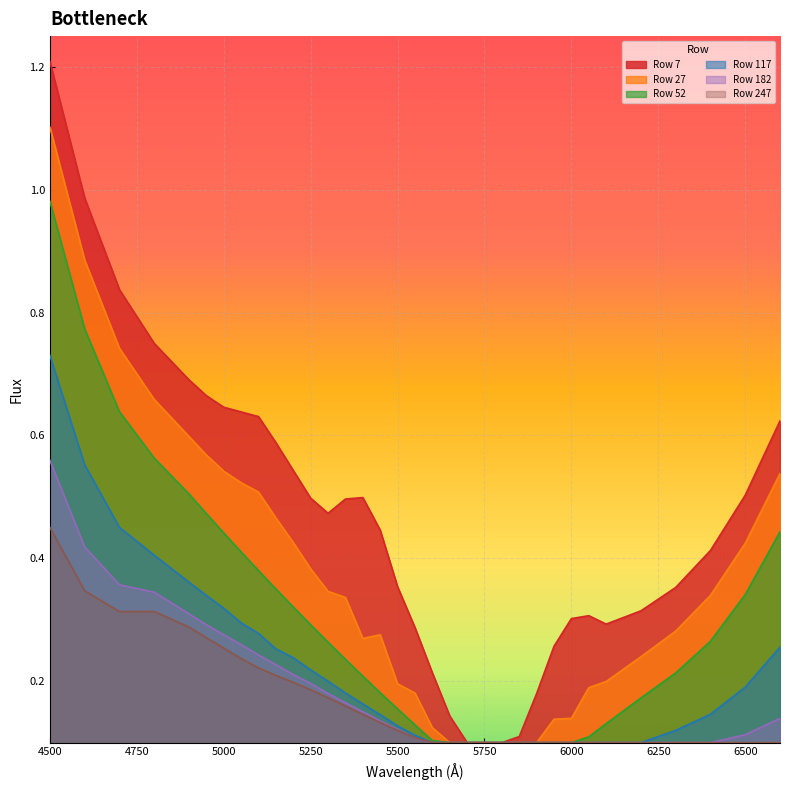

True or false: 247 and 27 cross at least once.

False